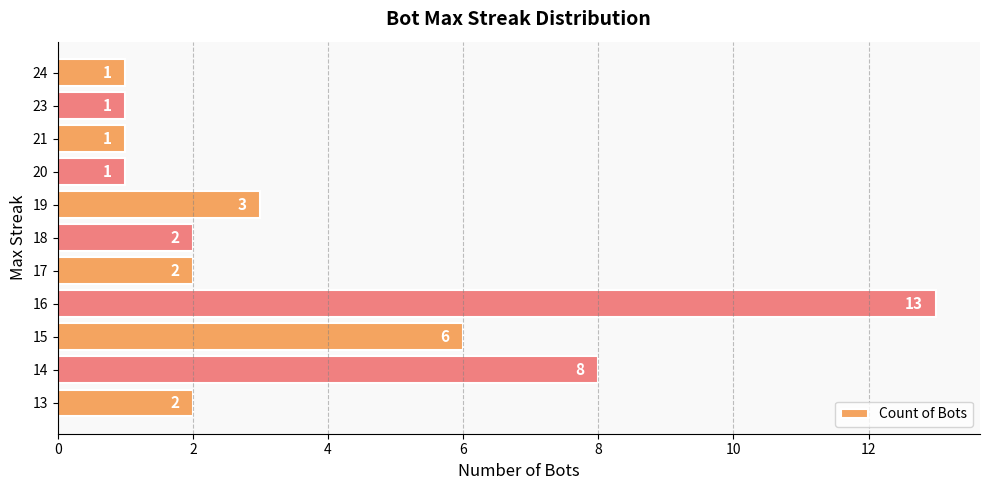

Read the value at 19, to the nearest 5.

5